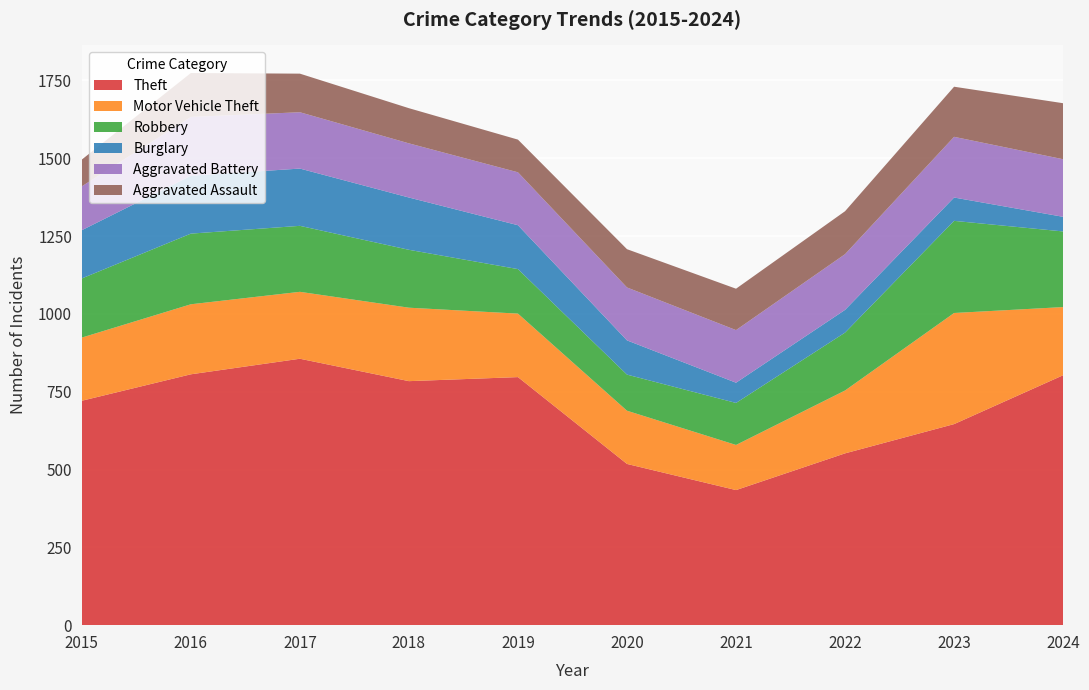

Reading left to right, extract all data points from this chart.

Theft: 2015=721	2016=806	2017=856	2018=784	2019=797	2020=518	2021=434	2022=552	2023=646	2024=803
Motor Vehicle Theft: 2015=203	2016=225	2017=215	2018=236	2019=204	2020=171	2021=145	2022=202	2023=357	2024=219
Robbery: 2015=190	2016=227	2017=212	2018=186	2019=143	2020=116	2021=135	2022=186	2023=296	2024=243
Burglary: 2015=155	2016=186	2017=184	2018=168	2019=141	2020=110	2021=65	2022=73	2023=75	2024=47
Aggravated Battery: 2015=141	2016=189	2017=181	2018=174	2019=170	2020=170	2021=169	2022=179	2023=195	2024=185
Aggravated Assault: 2015=86	2016=141	2017=124	2018=113	2019=105	2020=123	2021=133	2022=138	2023=161	2024=180